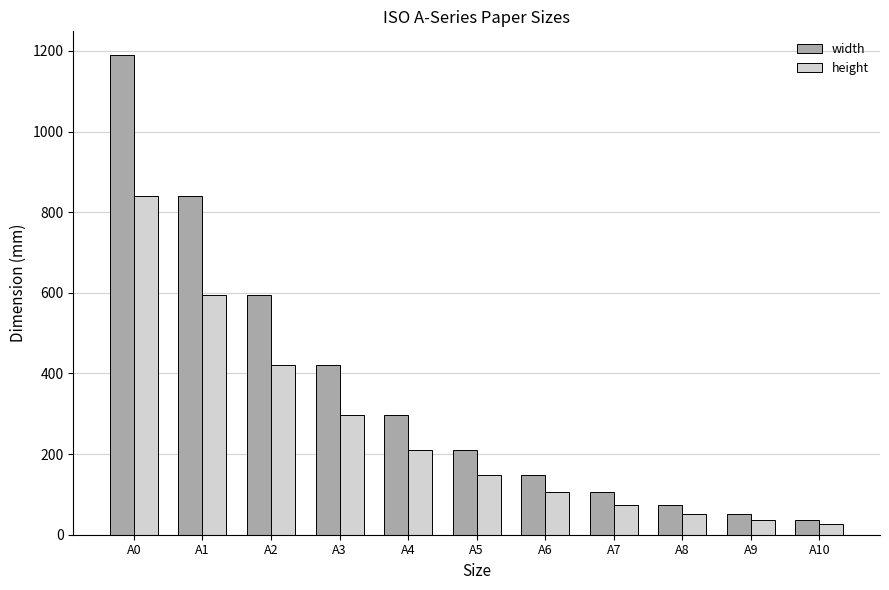

List the labels in order of height value, smallest first.

A10, A9, A8, A7, A6, A5, A4, A3, A2, A1, A0